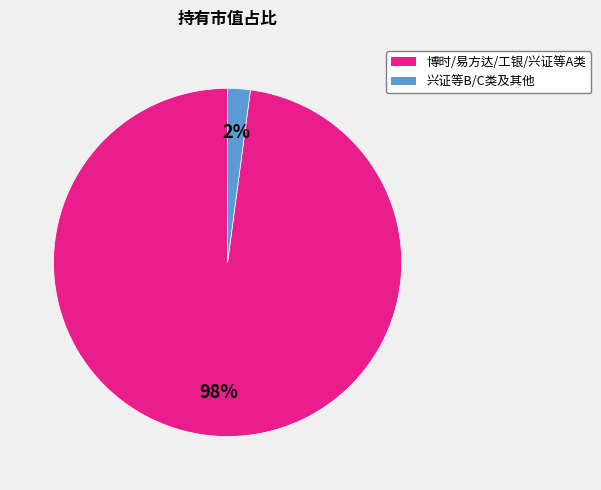

To the nearest percent, what is the difference between the largest and smallest slice percentages?

96%